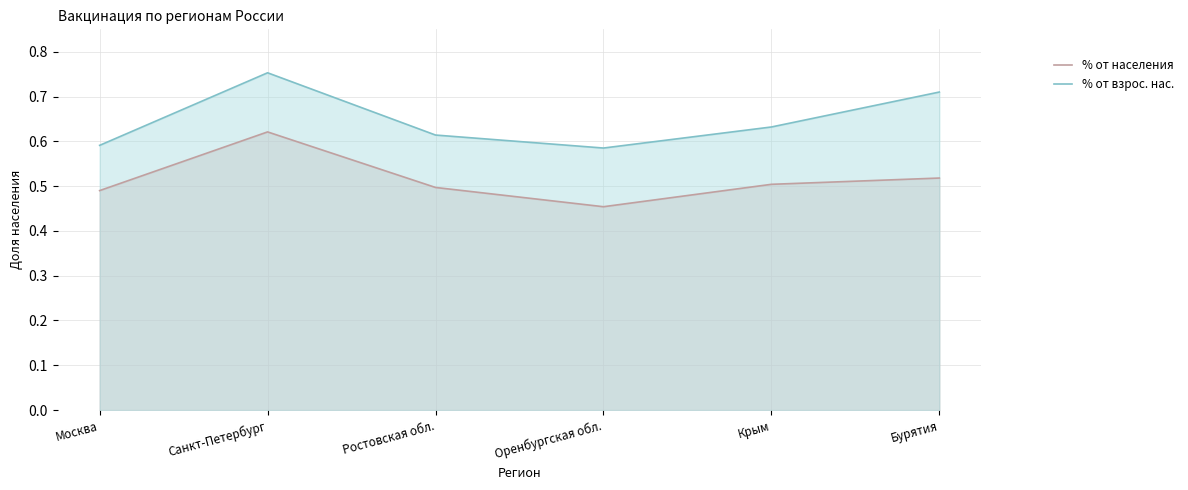

Rank the categories by % от населения value from lowest to highest.

Оренбургская обл., Москва, Ростовская обл., Крым, Бурятия, Санкт-Петербург